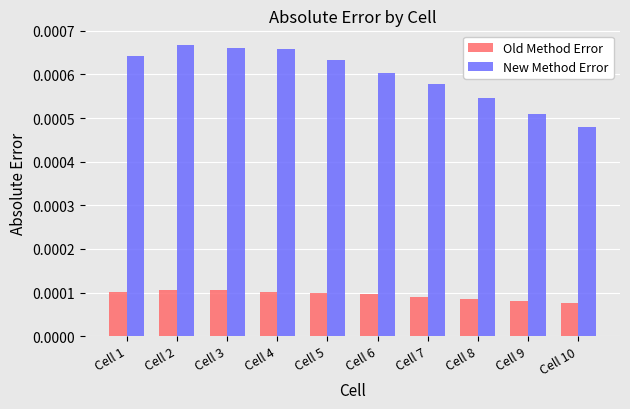

Which series has the largest total across all categories?

New Method Error